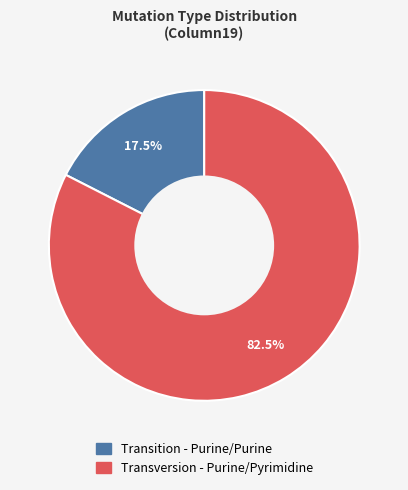

Is there any slice that represents more than half of the pie?

Yes